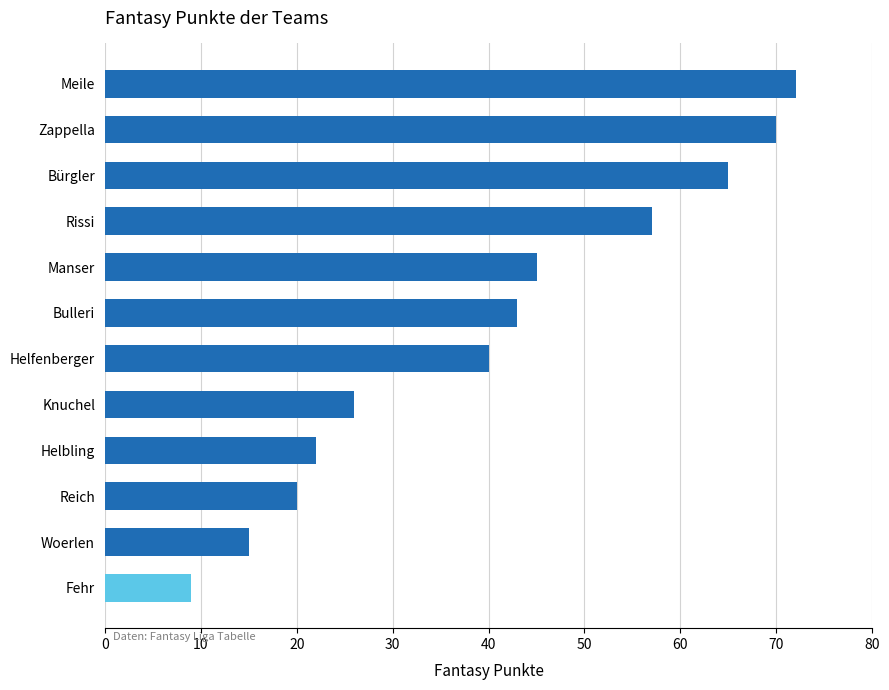

Rank the categories by value from lowest to highest.

Fehr, Woerlen, Reich, Helbling, Knuchel, Helfenberger, Bulleri, Manser, Rissi, Bürgler, Zappella, Meile